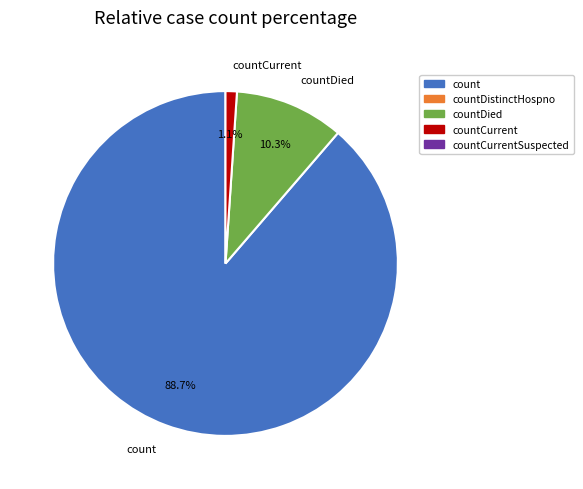

Which category accounts for the majority?

count